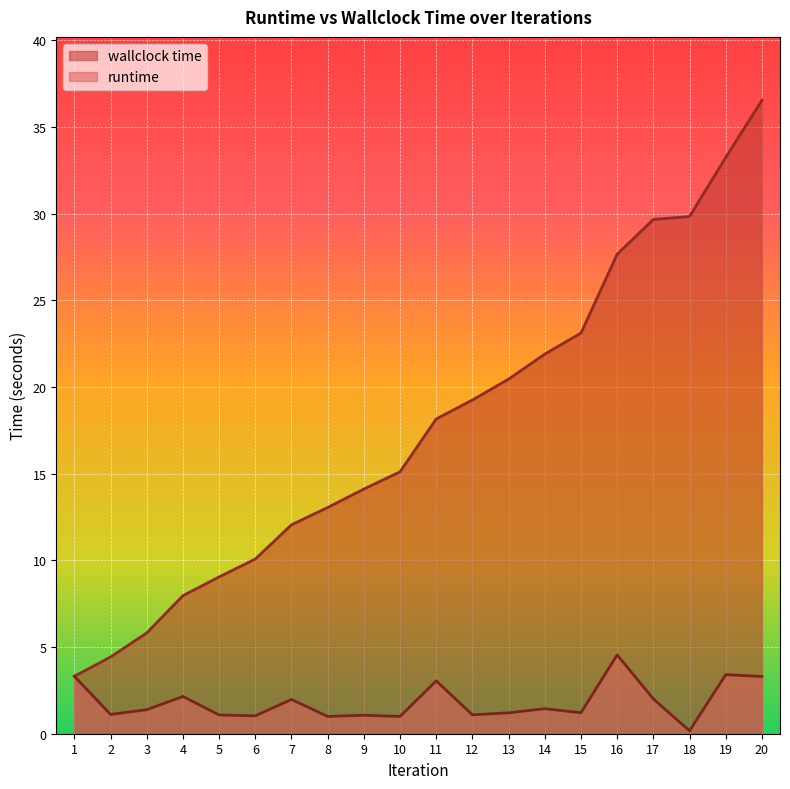

Rank the categories by runtime value from highest to lowest.

16, 19, 1, 20, 11, 4, 17, 7, 14, 3, 15, 13, 2, 12, 5, 9, 6, 8, 10, 18